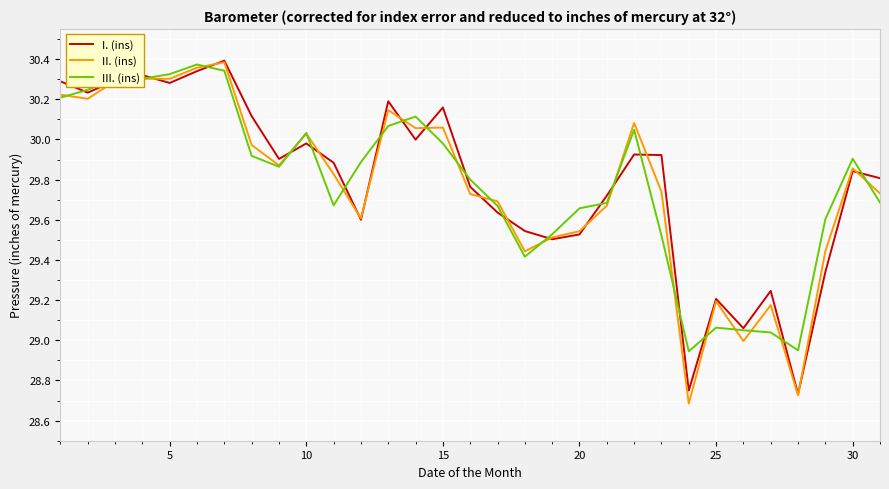

Does the chart have visible grid lines?

Yes